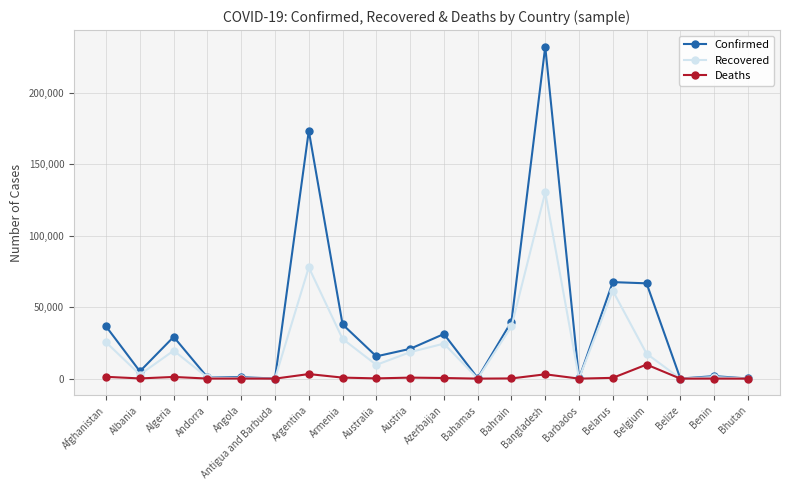

The Deaths series shows 1271 at Afghanistan. True or false?

True